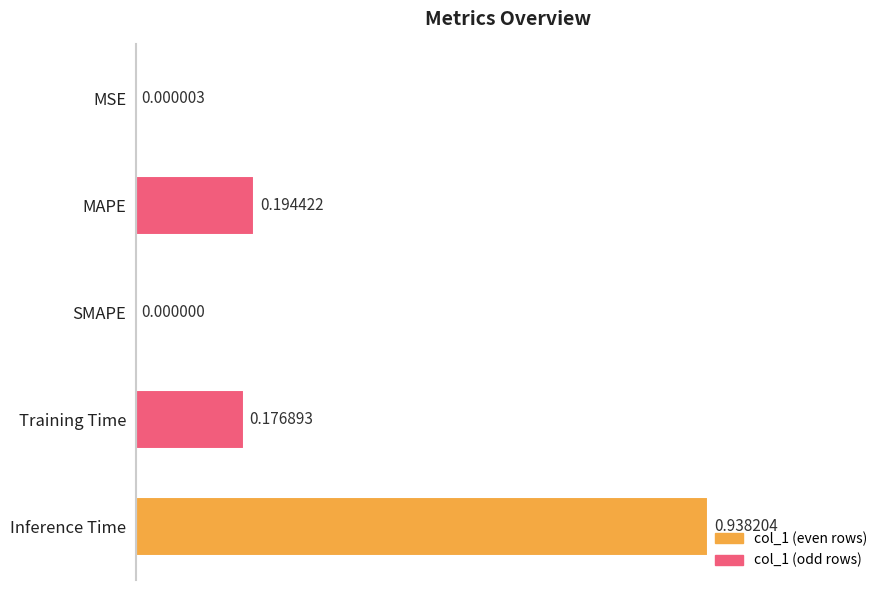

Which category has the highest value across all series?

Inference Time